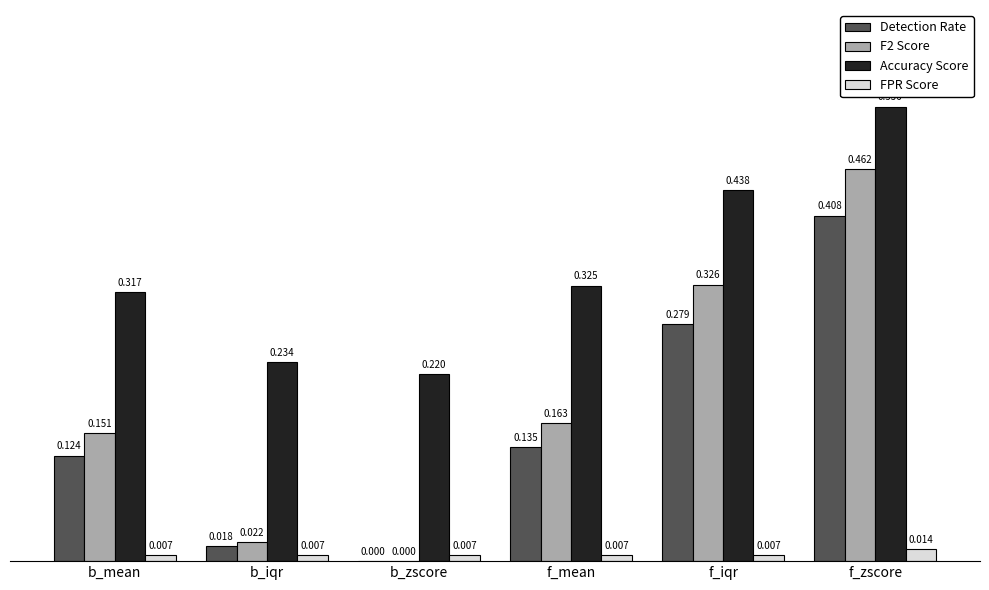

Which series has the largest total across all categories?

Accuracy Score